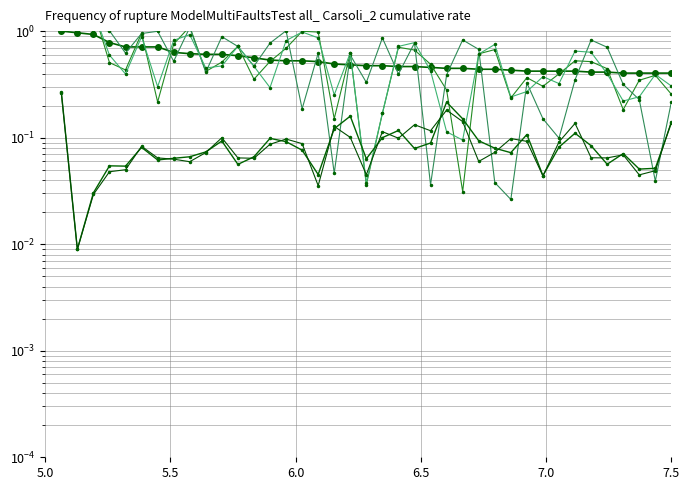

What is the lowest value of the Ideal series?

0.4